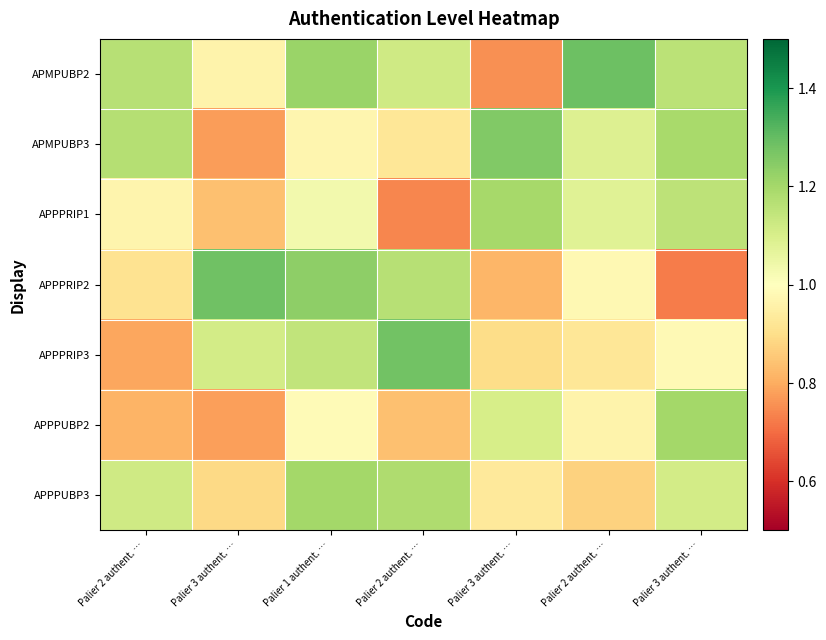

How many series are shown in this chart?

7